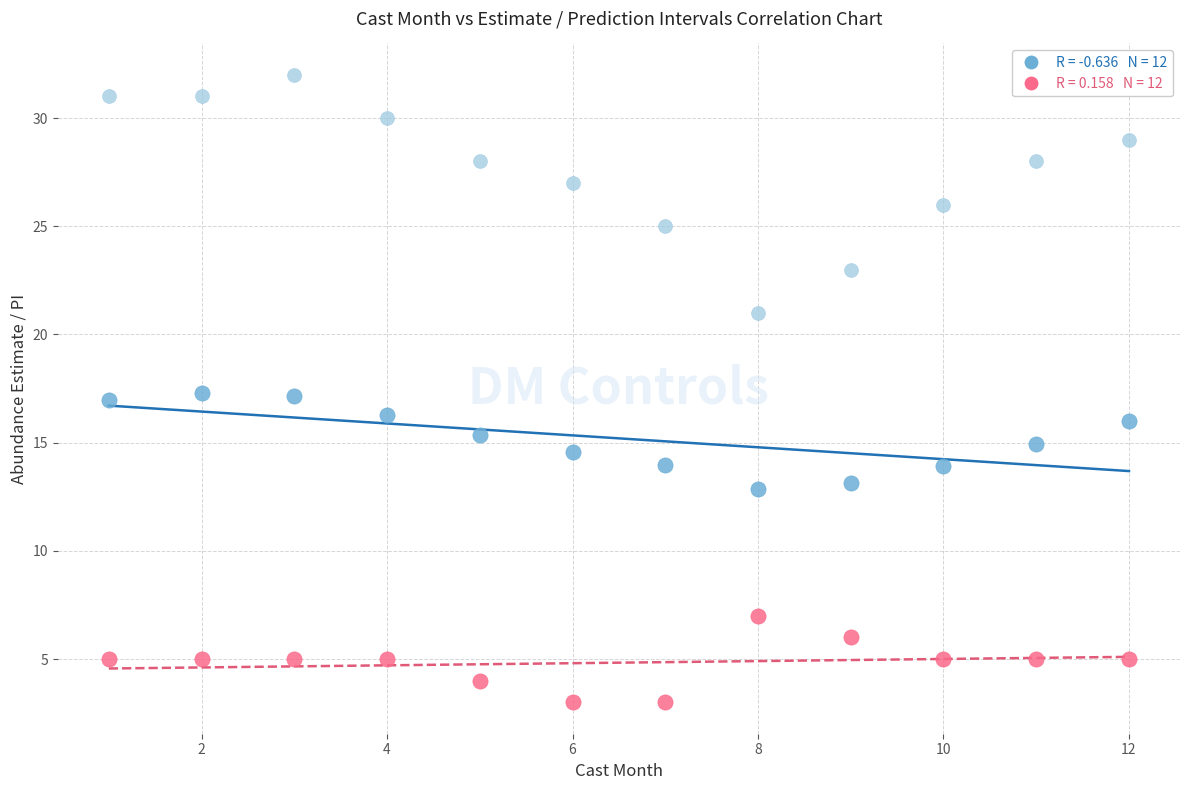

Across all data points, what is the range of X values (max minus min)?

11.0